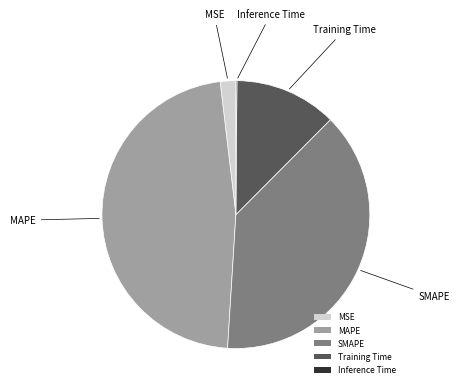

Is the sum of MSE and SMAPE greater than half?

No